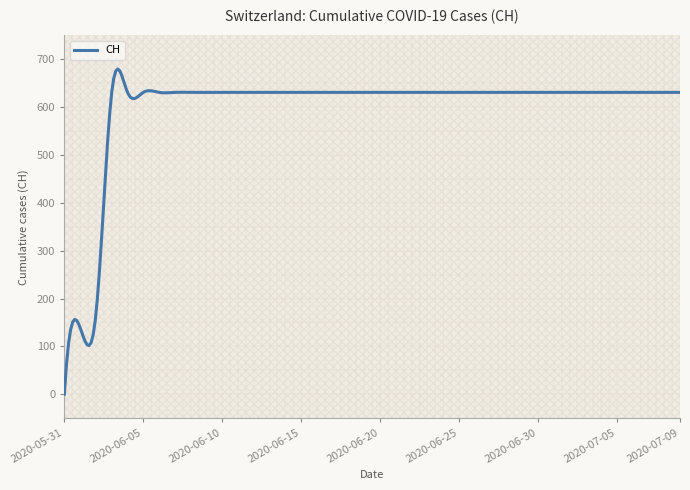

What is the sum of all values?

179576.5